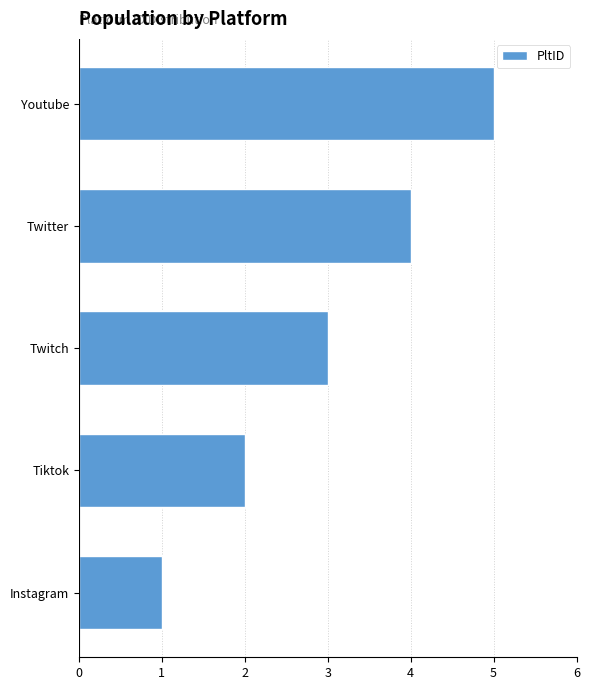

Rank the categories by value from highest to lowest.

Youtube, Twitter, Twitch, Tiktok, Instagram